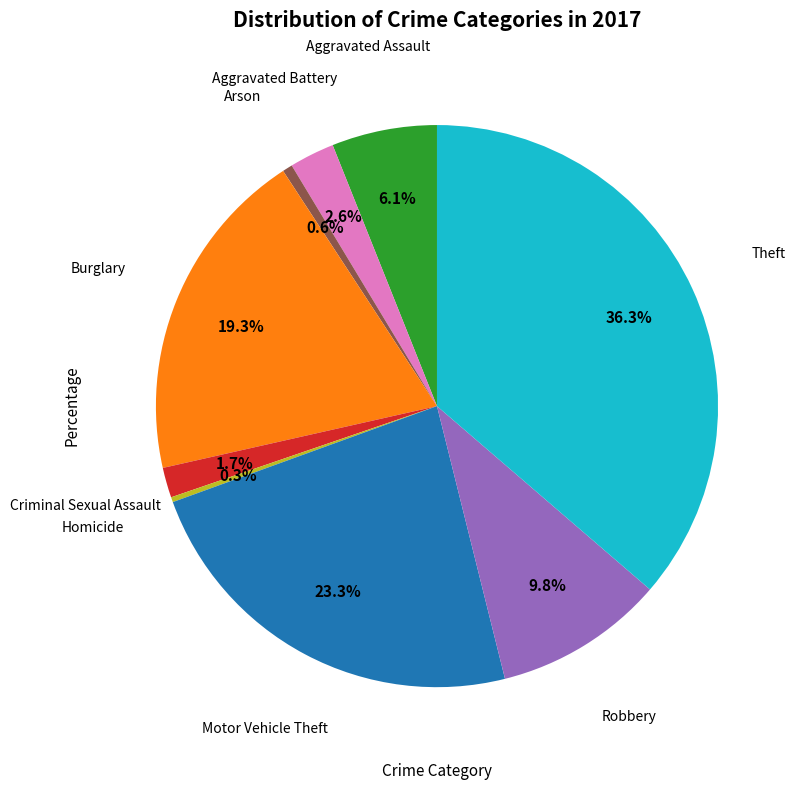

Is there any slice that represents more than half of the pie?

No